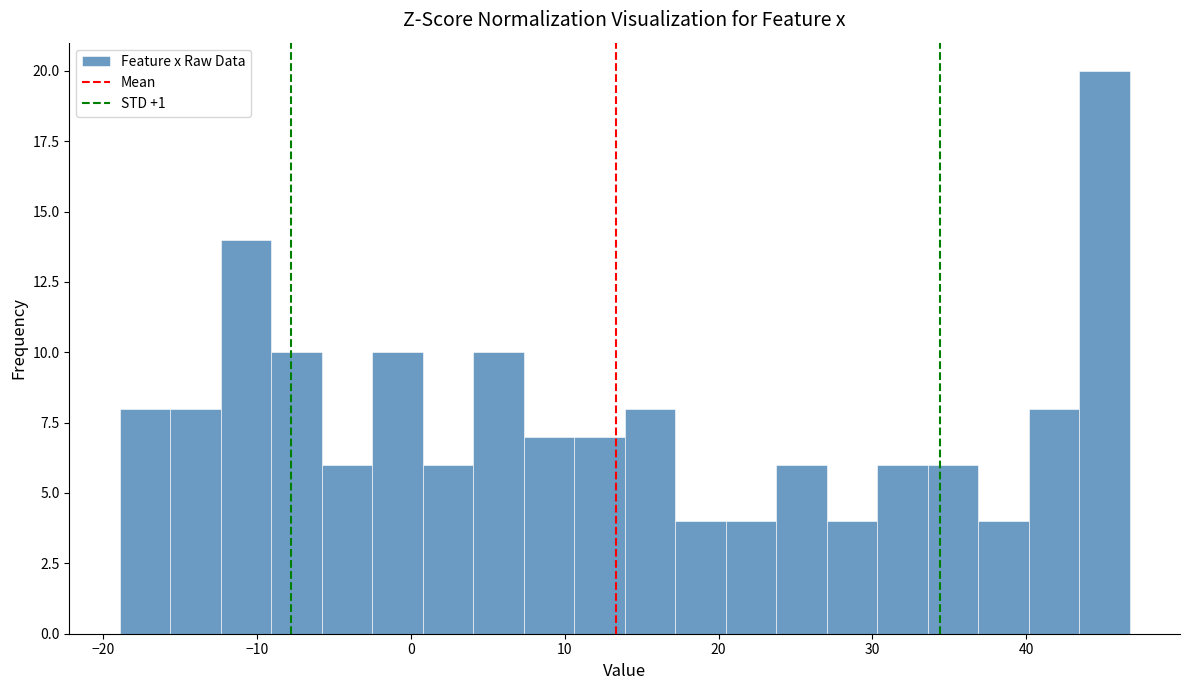

Read against the x-axis, roughly where is the centre of the tallest bar?

45